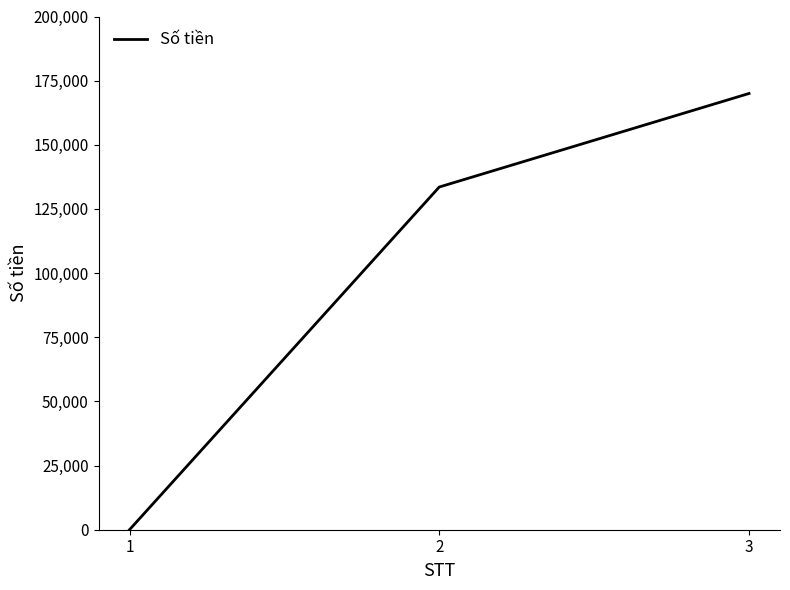

Reading left to right, what are all the values shown in this chart?

0	133549	170000